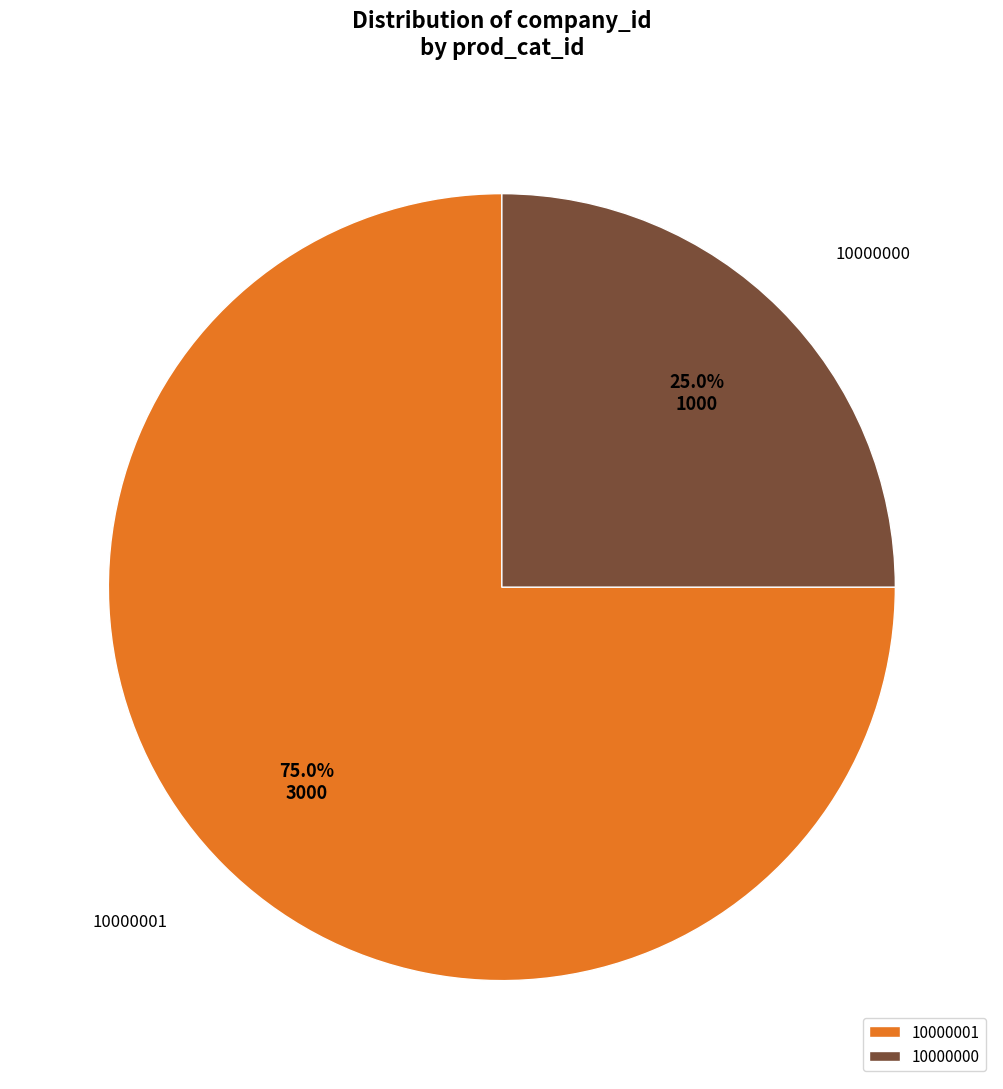

How many slices are in this pie chart?

2